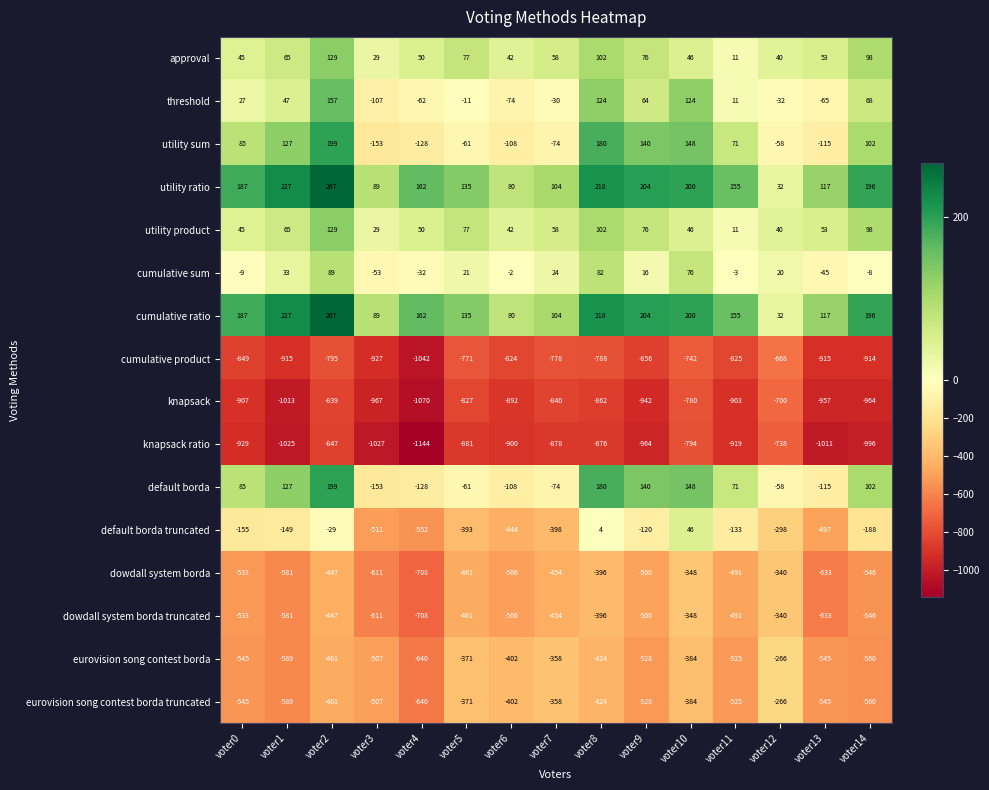

What is the minimum value shown in the chart?

-1144